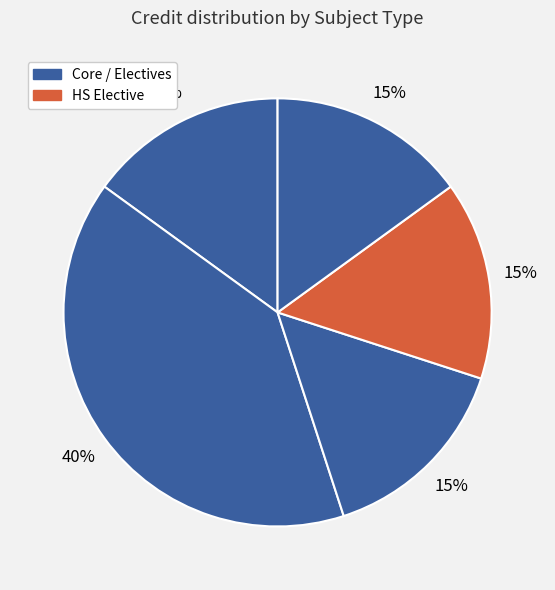

Does any single category account for the majority?

No